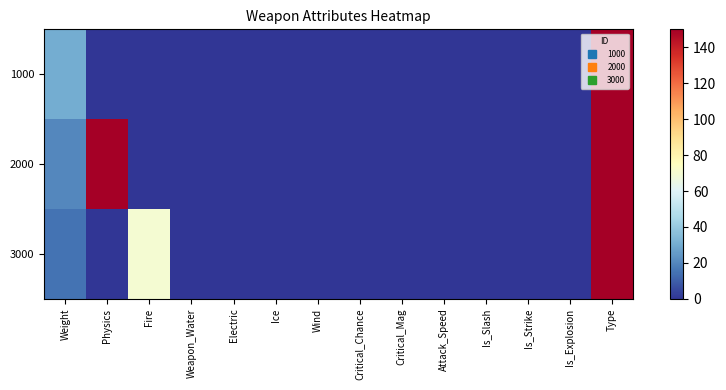

Reading right to left, list all the values displayed in this chart.

1000: Type=150	Is_Explosion=0	Is_Strike=0	Is_Slash=0	Attack_Speed=0	Critical_Mag=0	Critical_Chance=0	Wind=0	Ice=0	Electric=0	Weapon_Water=0	Fire=0	Physics=0	Weight=30
2000: Type=150	Is_Explosion=0	Is_Strike=0	Is_Slash=0	Attack_Speed=0	Critical_Mag=0	Critical_Chance=0	Wind=0	Ice=0	Electric=0	Weapon_Water=0	Fire=0	Physics=150	Weight=20
3000: Type=150	Is_Explosion=0	Is_Strike=0	Is_Slash=0	Attack_Speed=0	Critical_Mag=0	Critical_Chance=0	Wind=0	Ice=0	Electric=0	Weapon_Water=0	Fire=70	Physics=0	Weight=15